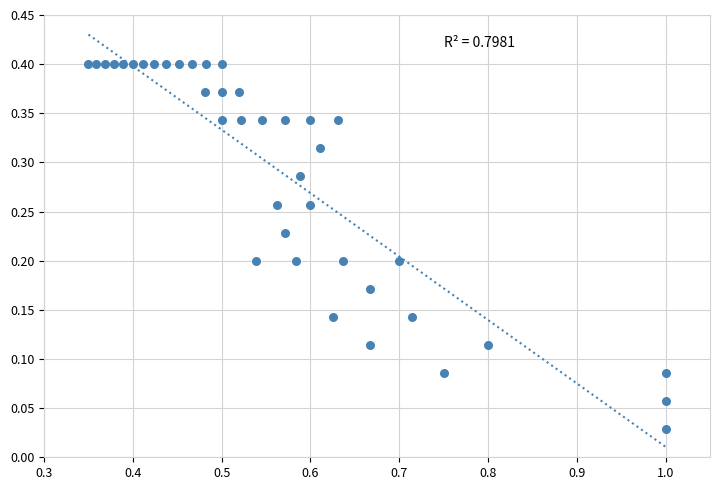

What is the range of X values (max minus min)?

0.7